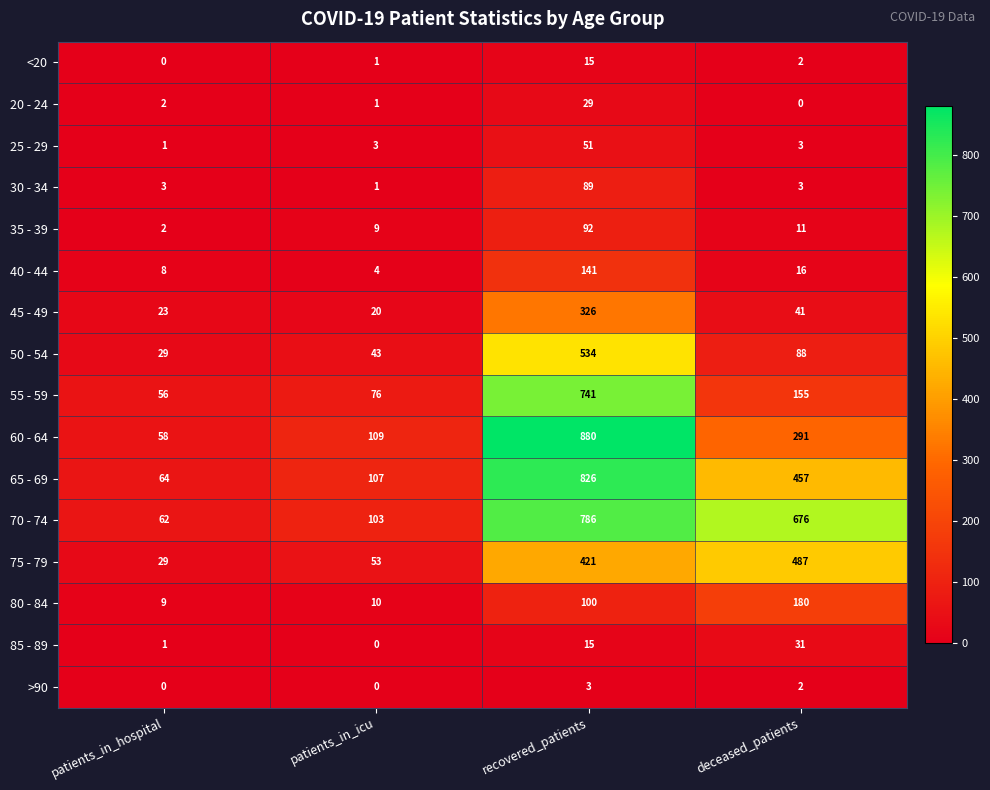

How many data points does each series have?

4